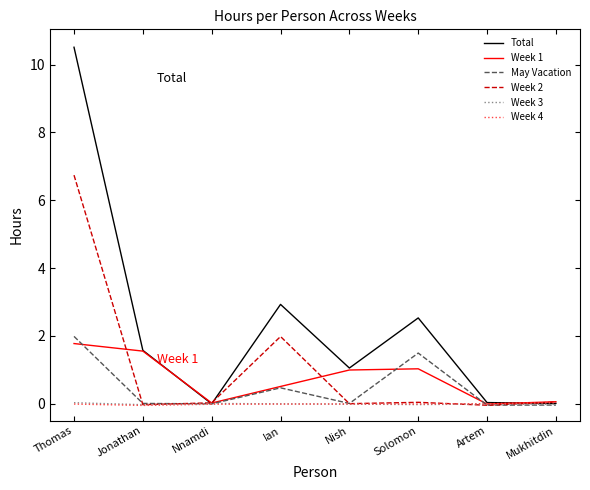

What is the sum of all May Vacation values?

3.9